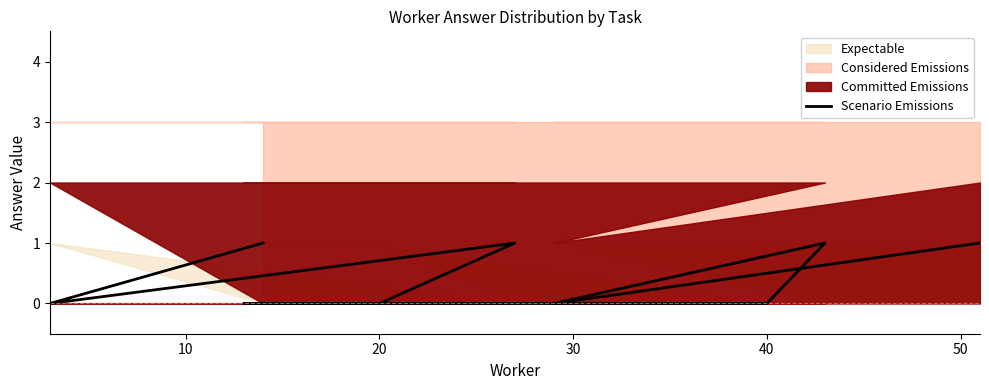

Count the number of values greater than 0.

4